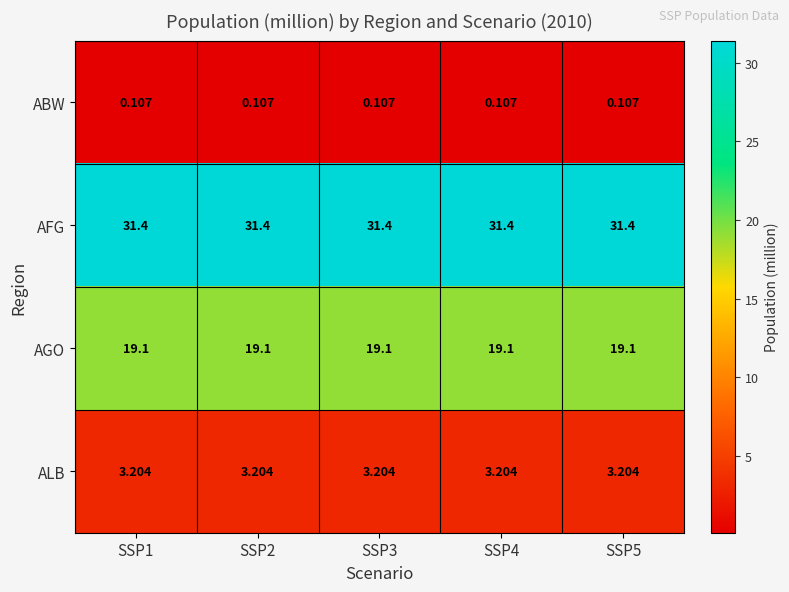

What is the total value across all series at SSP1?

53.8